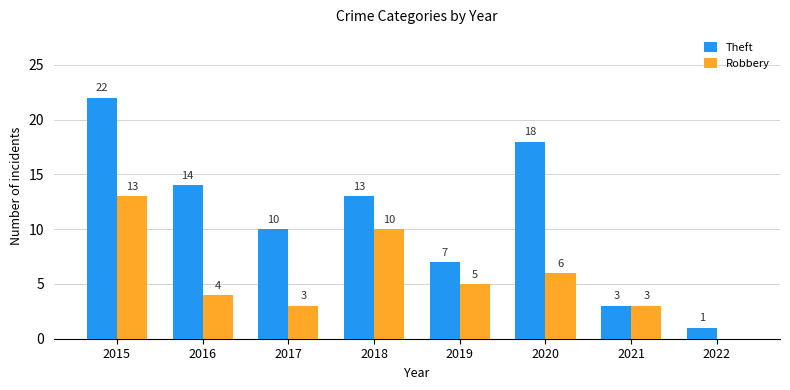

Reading left to right, transcribe all the data shown in this chart.

Theft: 2015=22	2016=14	2017=10	2018=13	2019=7	2020=18	2021=3	2022=1
Robbery: 2015=13	2016=4	2017=3	2018=10	2019=5	2020=6	2021=3	2022=0